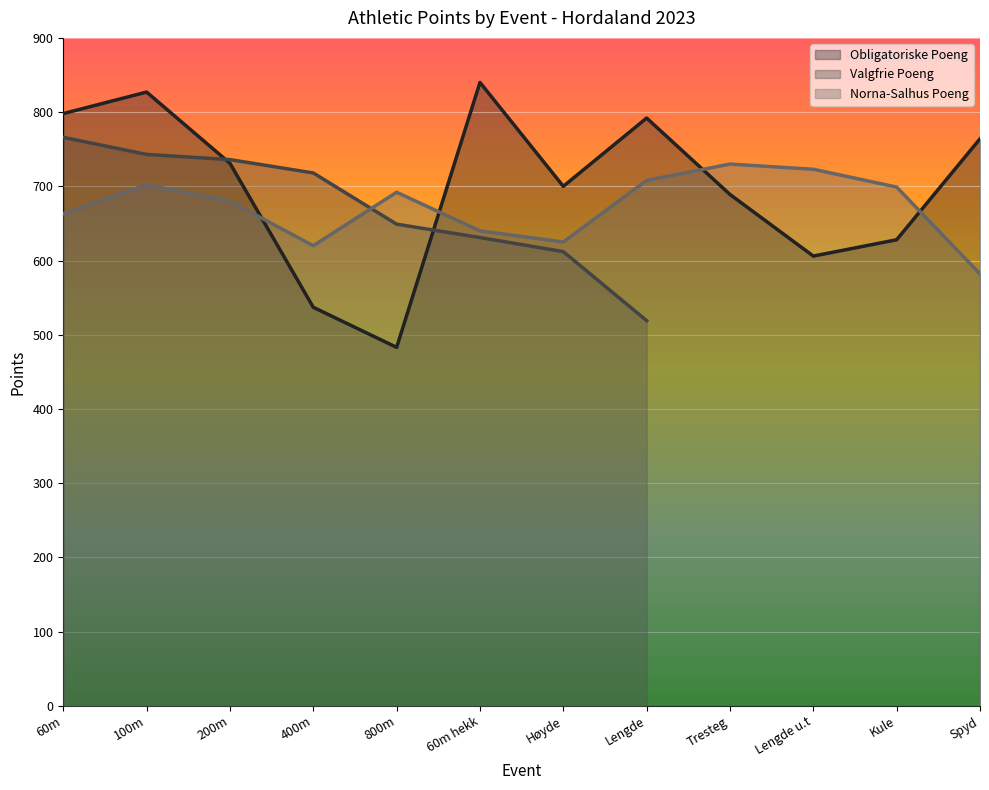

What is the spread (max minus min) of values at 100m?

125